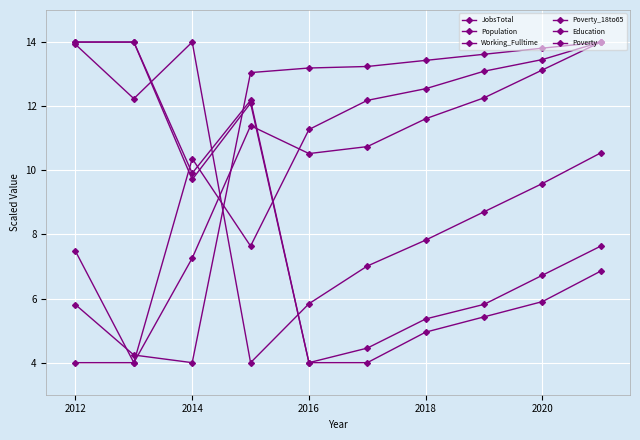

True or false: Population and Education cross at least once.

True